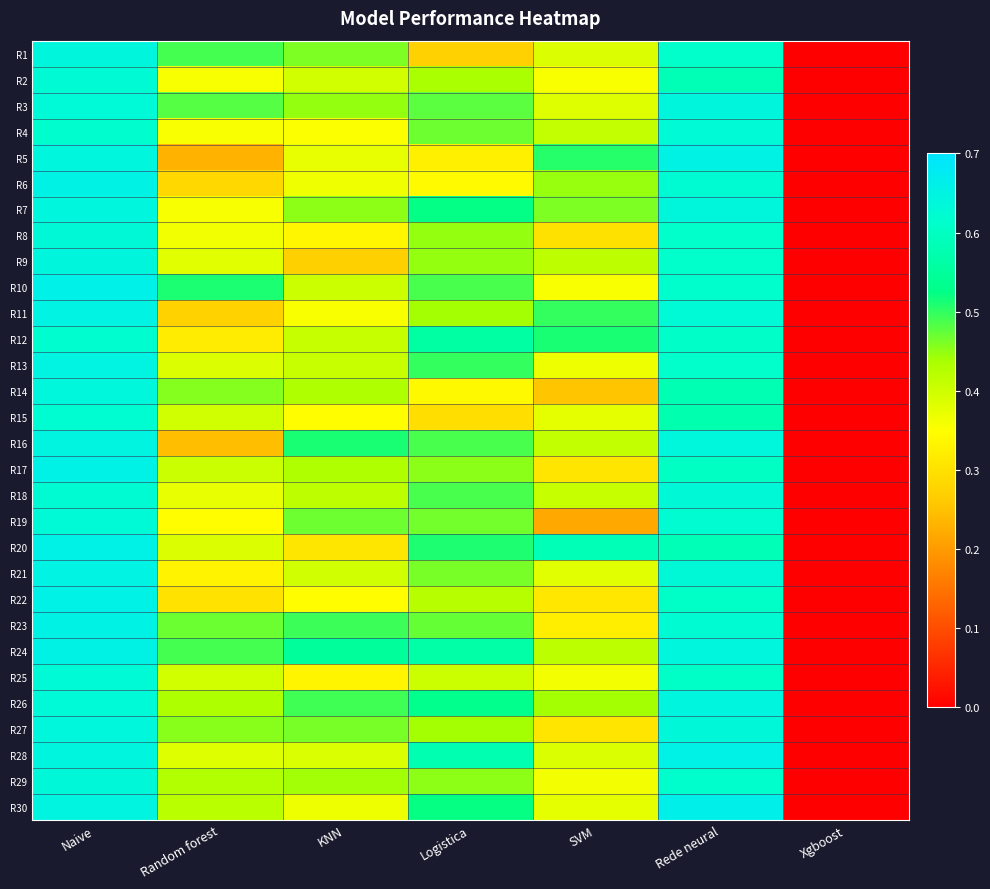

How many distinct data groups are displayed?

30